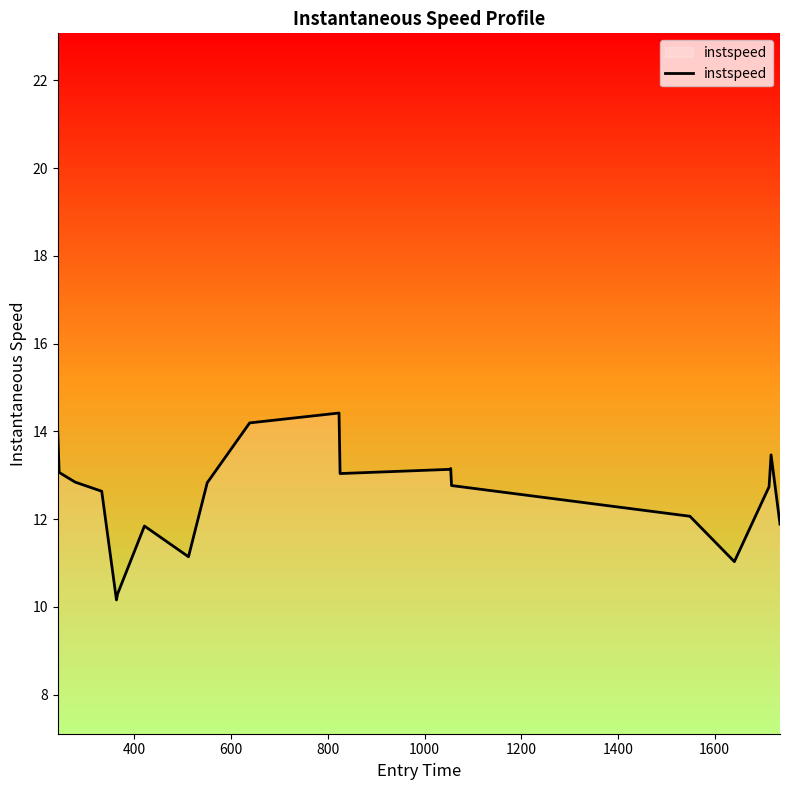

How many lines are shown in the chart?

1